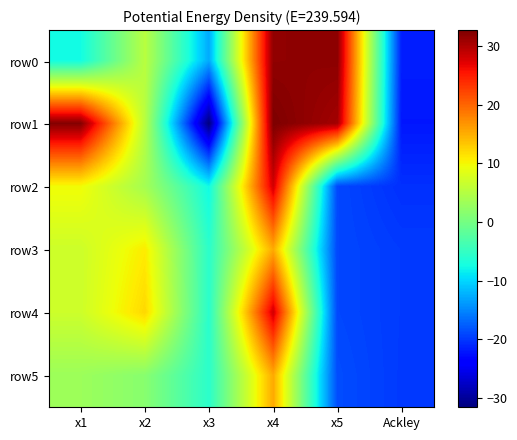

Which category has the lowest value across all series?

x3